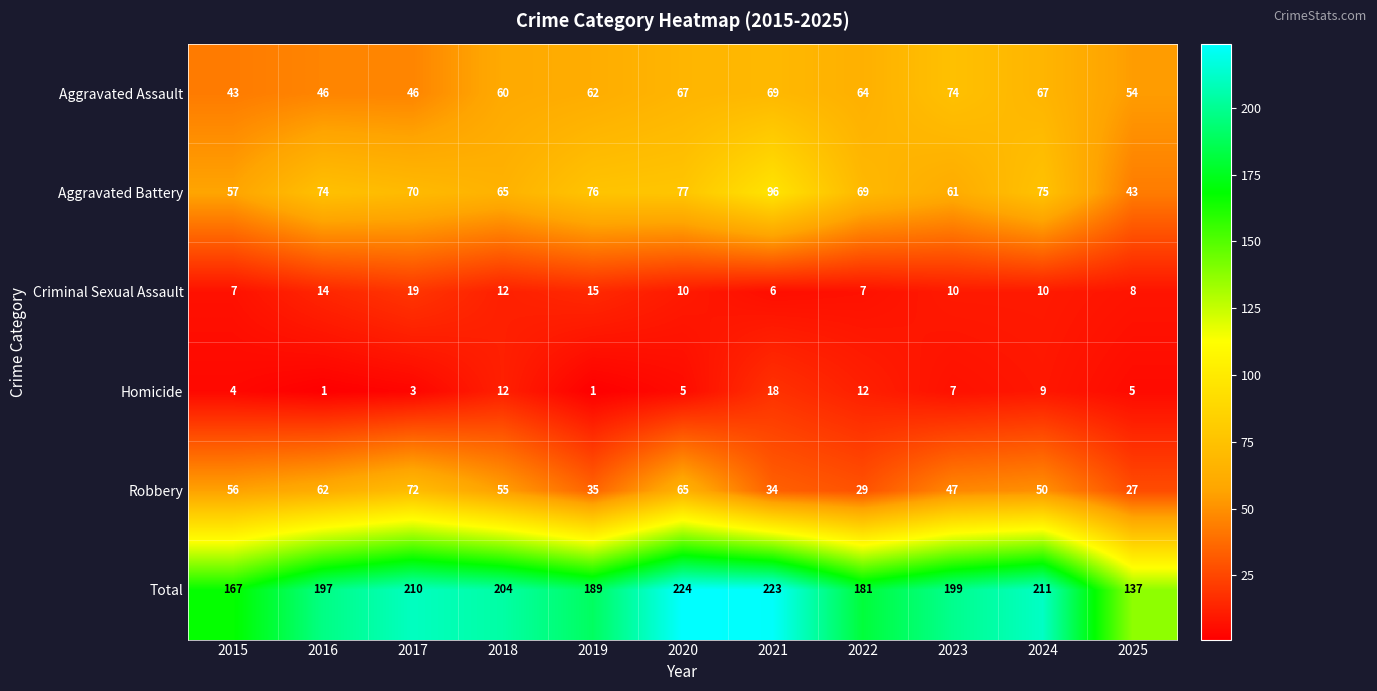

Which series has the largest total across all categories?

Total